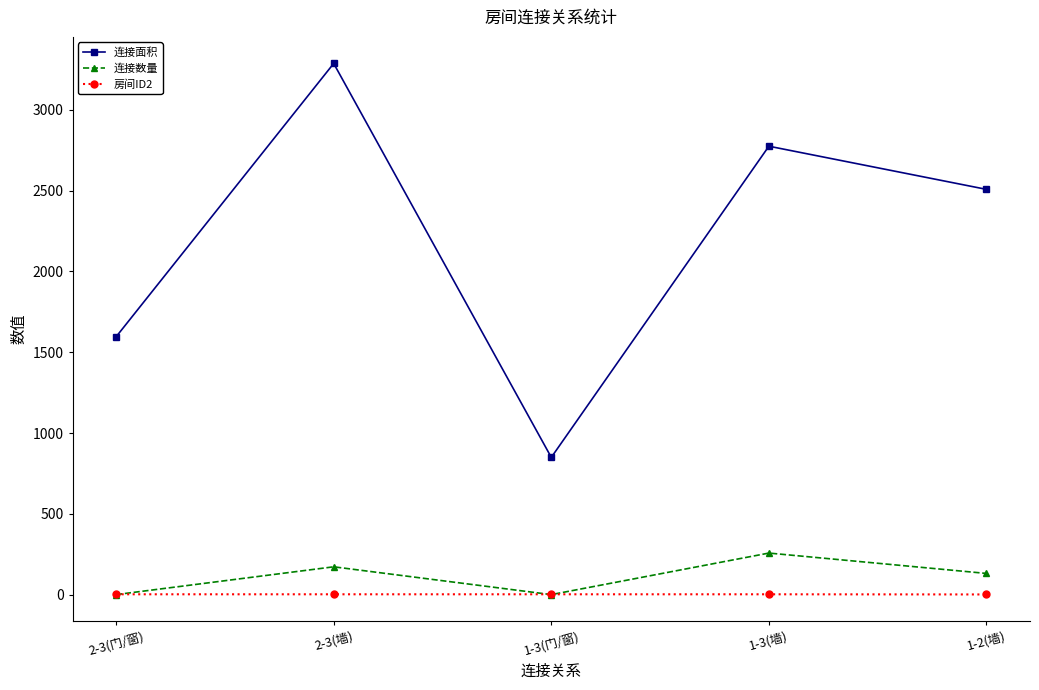

List the series in order of their peak value, lowest first.

房间ID2, 连接数量, 连接面积